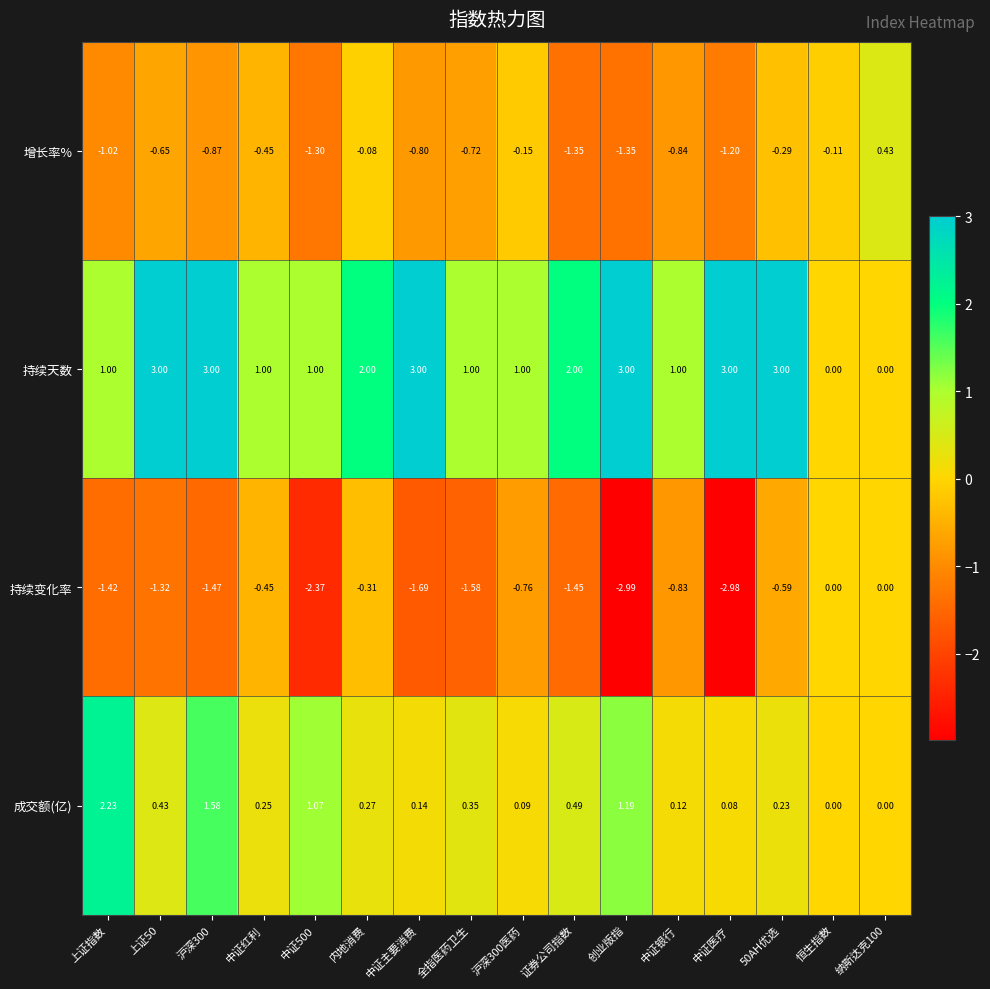

Which series has the largest range (max minus min)?

持续天数